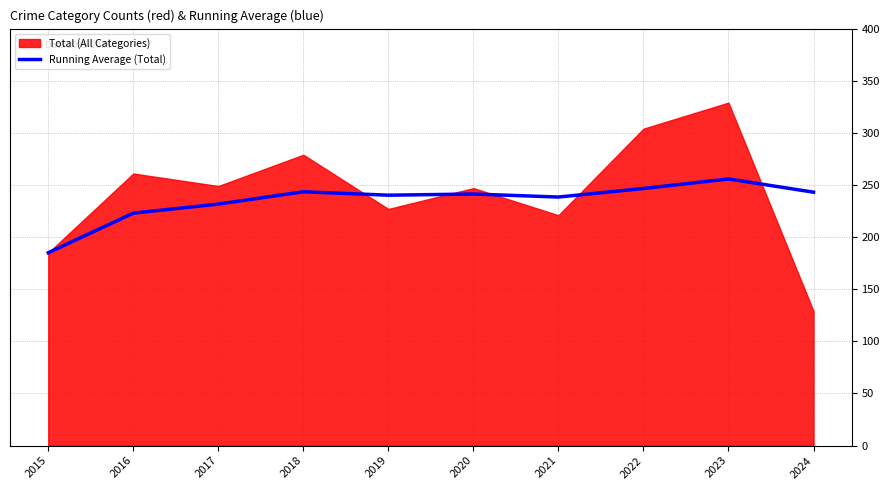

At which label does Running Average (Total) reach its minimum?

2015